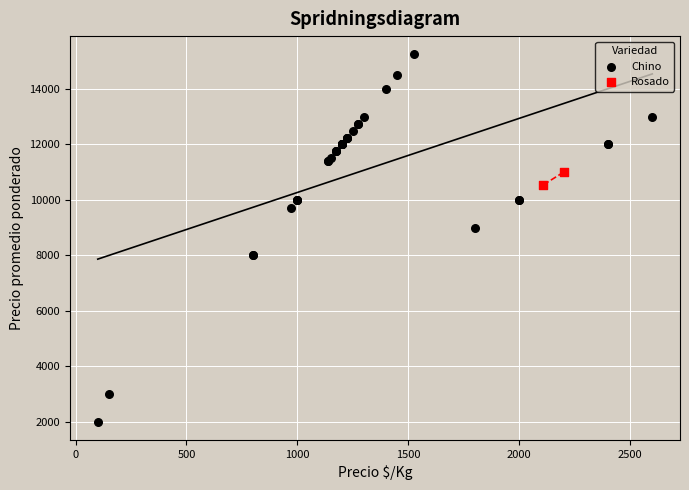

What are all the series names shown in the legend?

Chino, Rosado